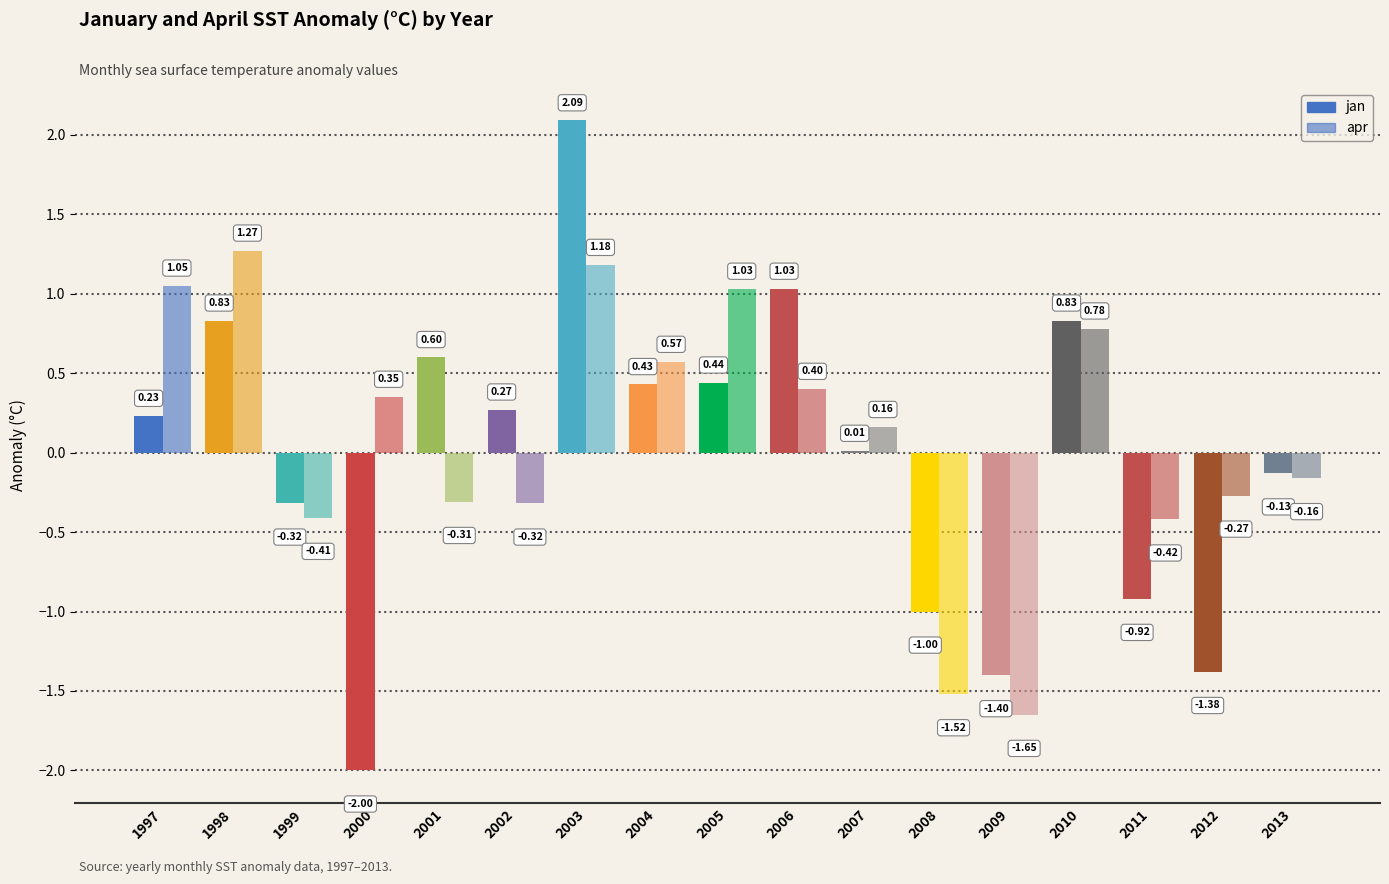

Are the bars grouped side by side (vs. stacked)?

Yes